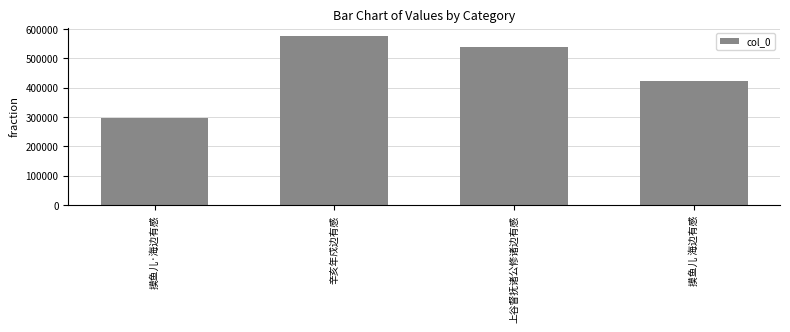

What is the difference between the values at 摸鱼儿·海边有感 and 上谷督抚诸公修诸边有感?

241985